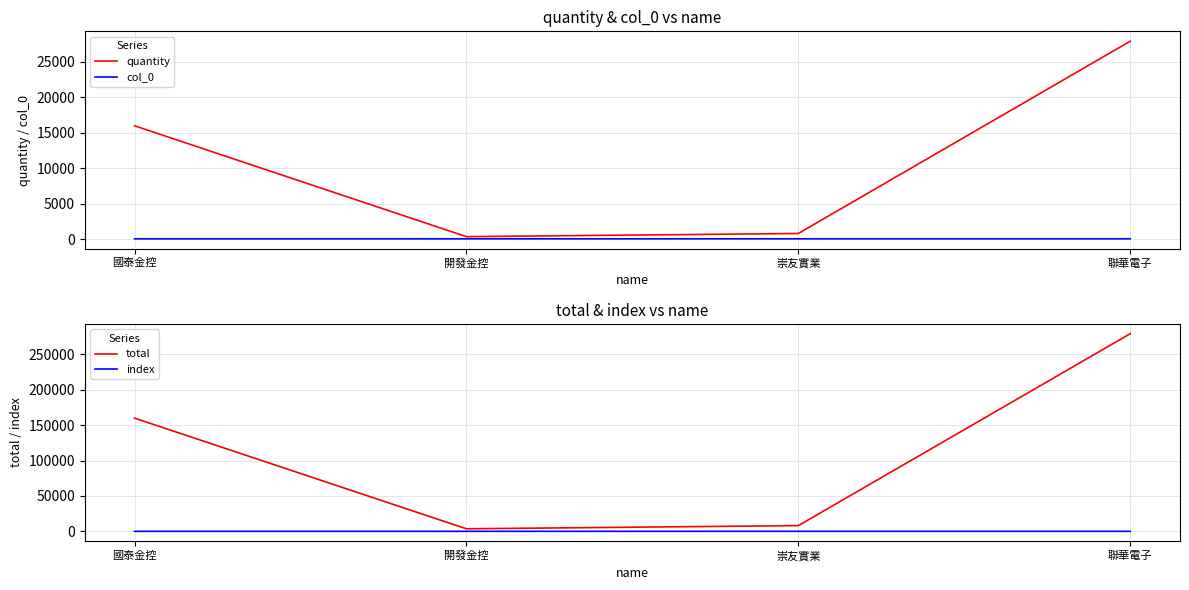

What is the difference between the total values at 國泰金控 and 崇友實業?

151740